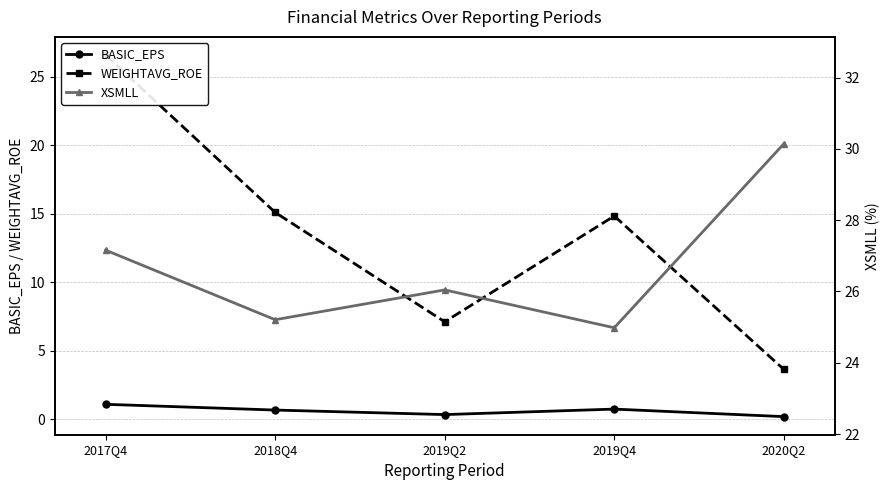

Where is the first local minimum for WEIGHTAVG_ROE?

2019Q2